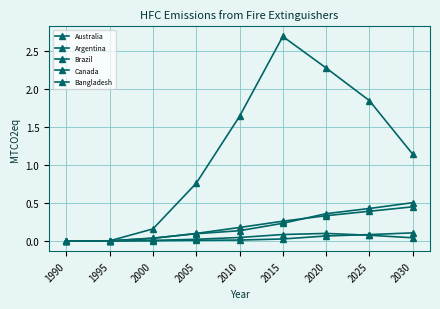

Is it true that Brazil equals 0.0 at 1995?

True